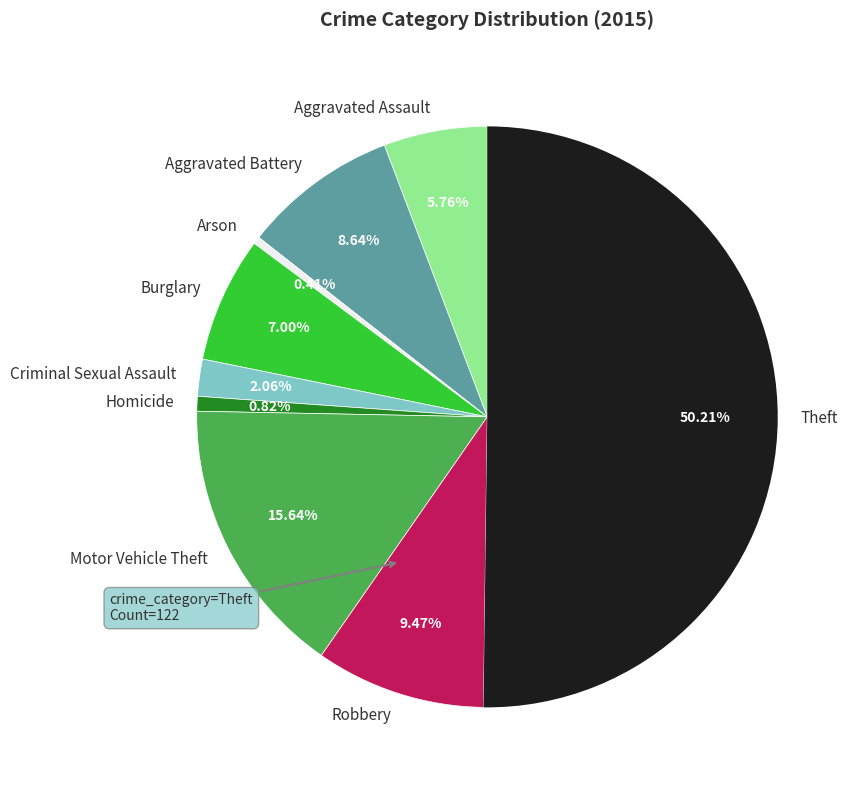

How many segments does this pie chart have?

9